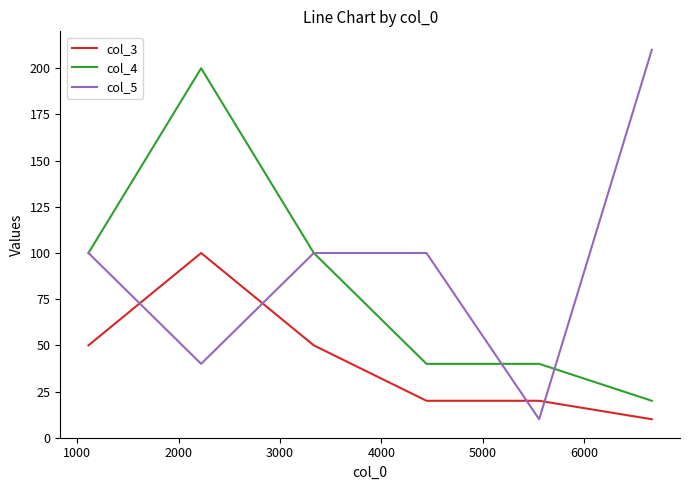

Which series has the largest total across all categories?

col_5